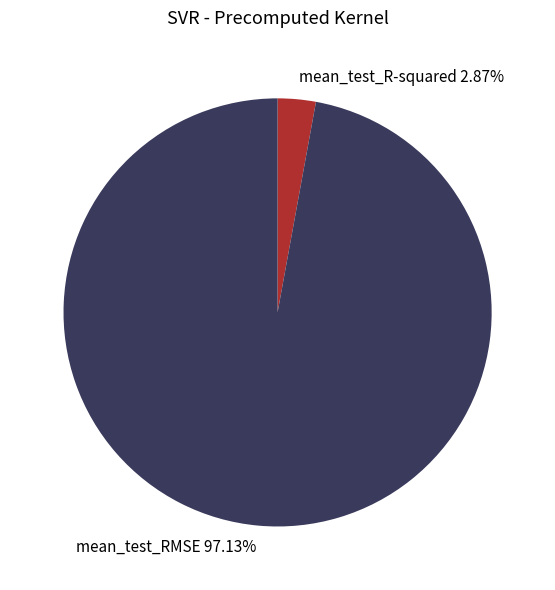

Rank the categories by value from lowest to highest.

mean_test_R-squared, mean_test_RMSE